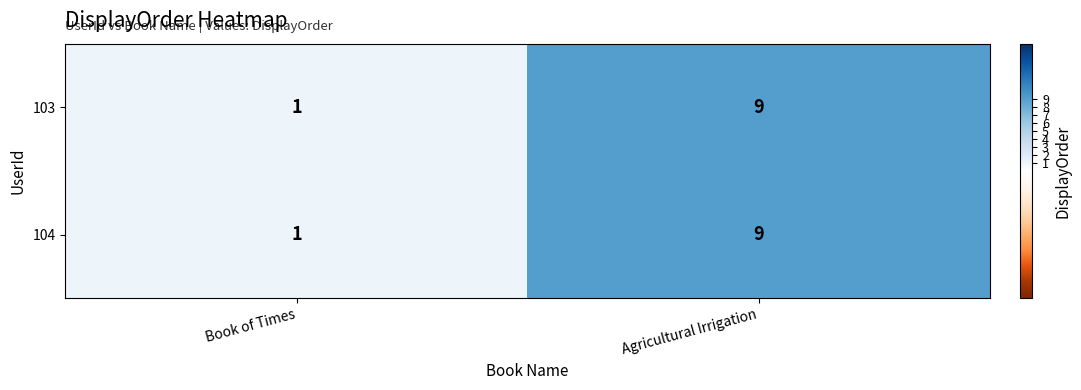

What is the sum of all 103 values?

10